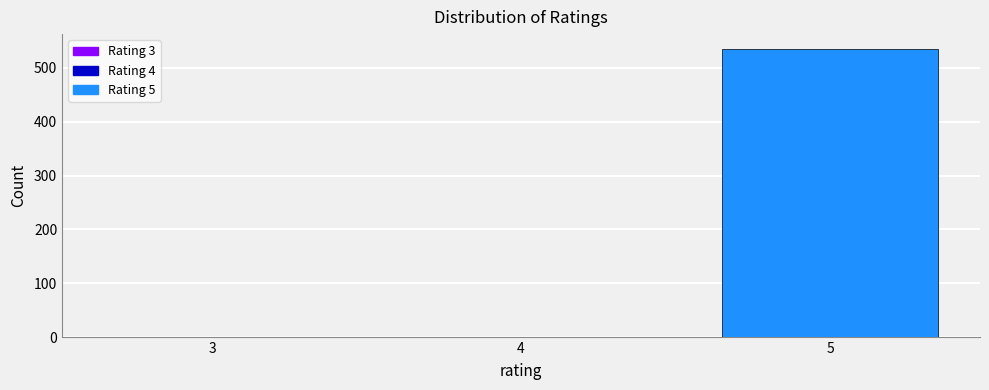

Reading right to left, extract all data points from this chart.

5=536	4=1	3=1